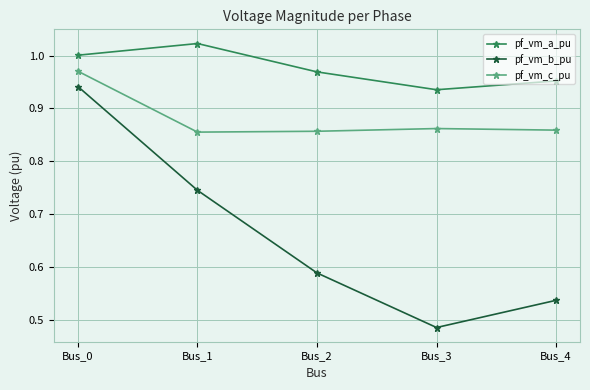

Which category has the lowest value in the pf_vm_b_pu series?

Bus_3